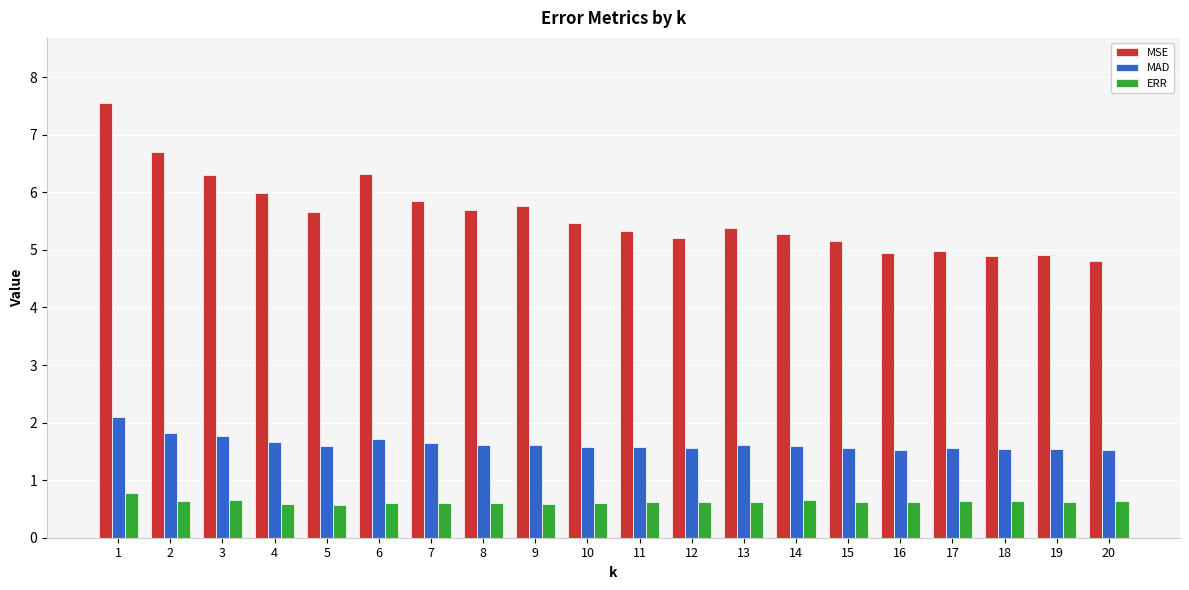

The MAD series shows 2.2 at 19. True or false?

False